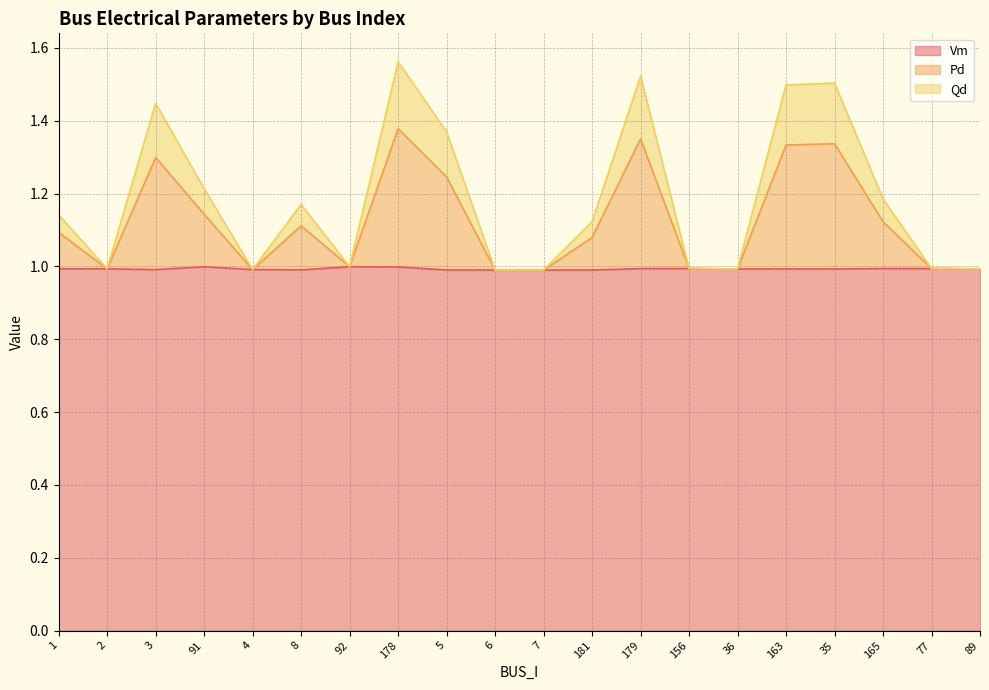

What is the label of the 6th point from the left?

8